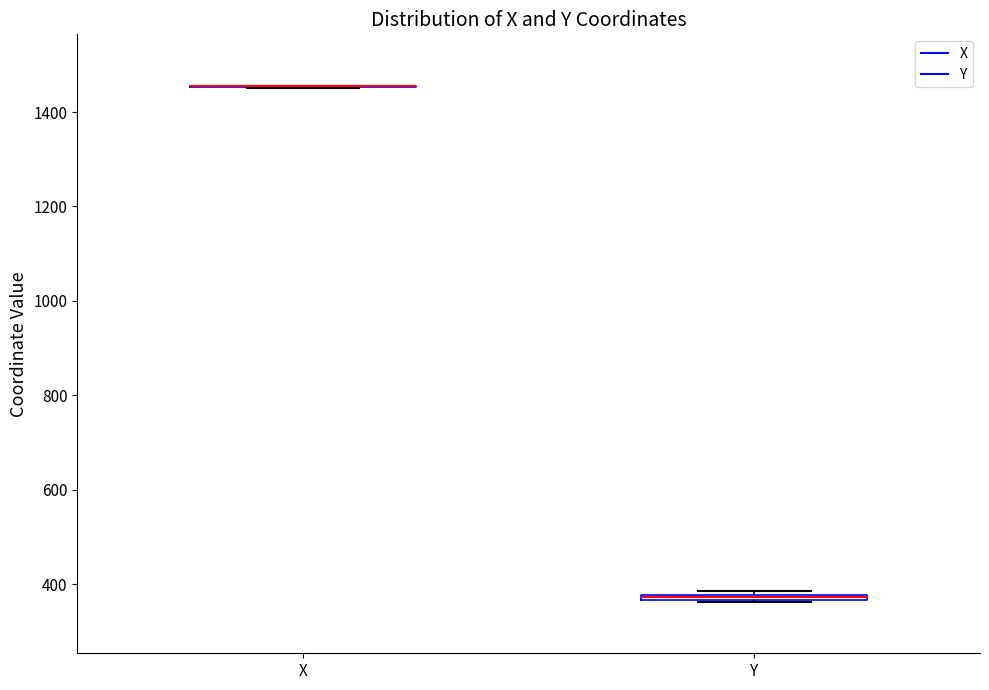

Where is the lower edge of the box for Y on the y-axis? The values are not printed on the chart, so give them approximately, as read against the axis.

360